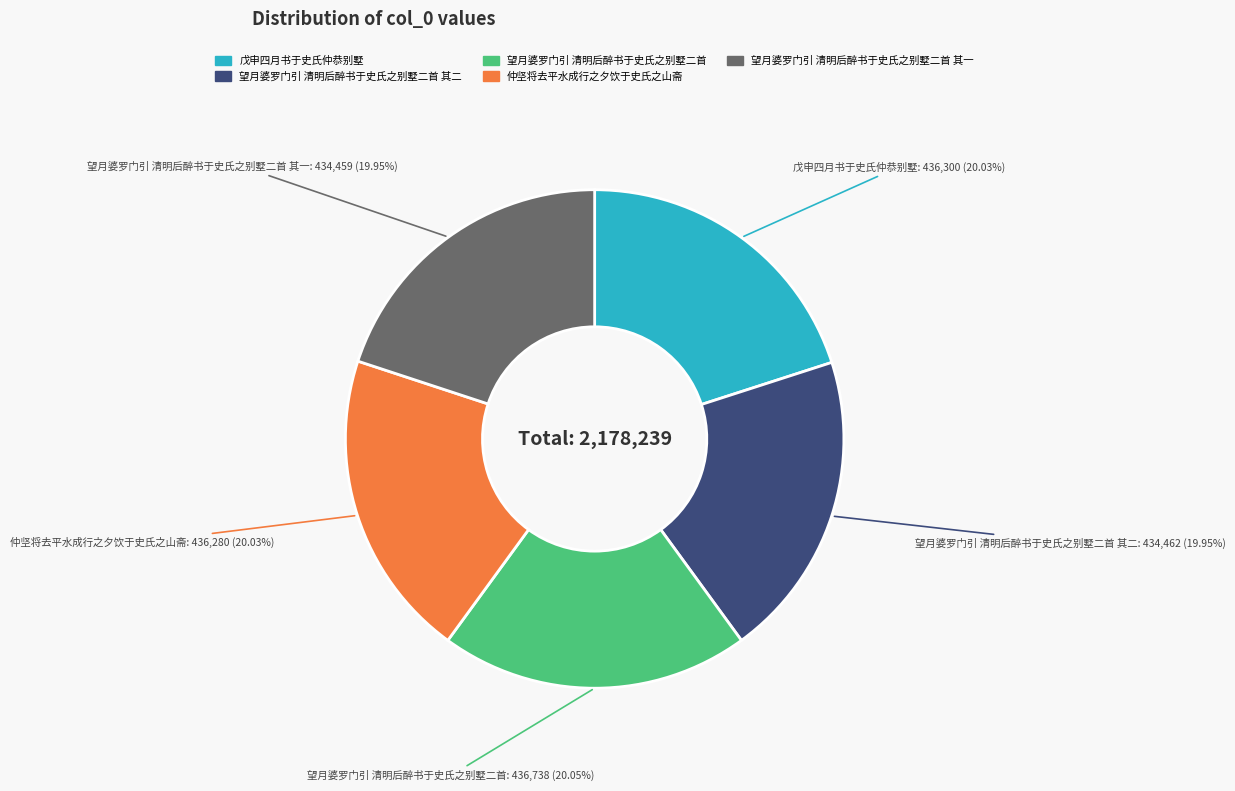

To the nearest percent, what portion does 望月婆罗门引 清明后醉书于史氏之别墅二首 其一 represent?

20%